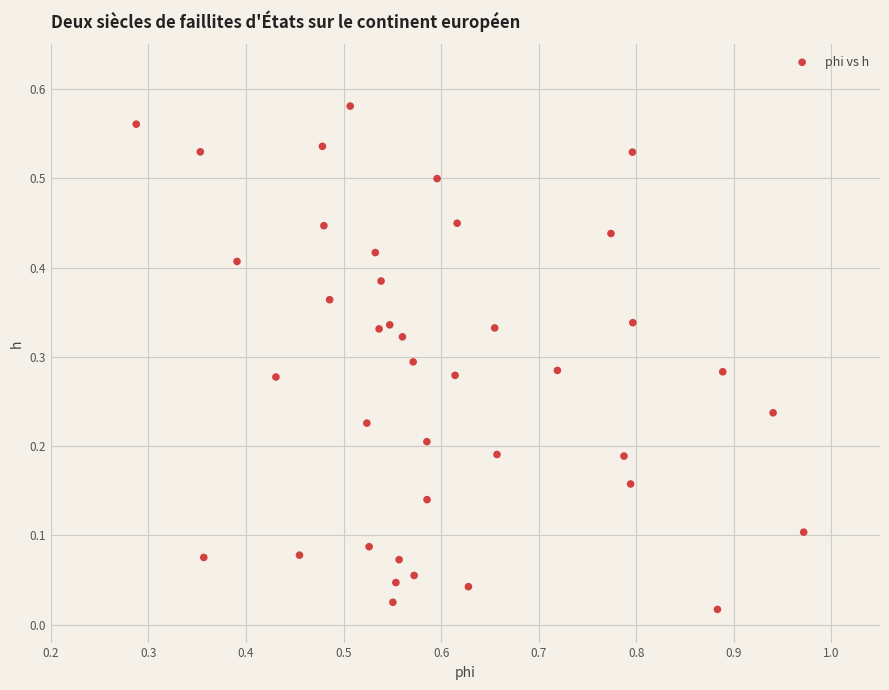

What is the range of X values (max minus min)?

0.7